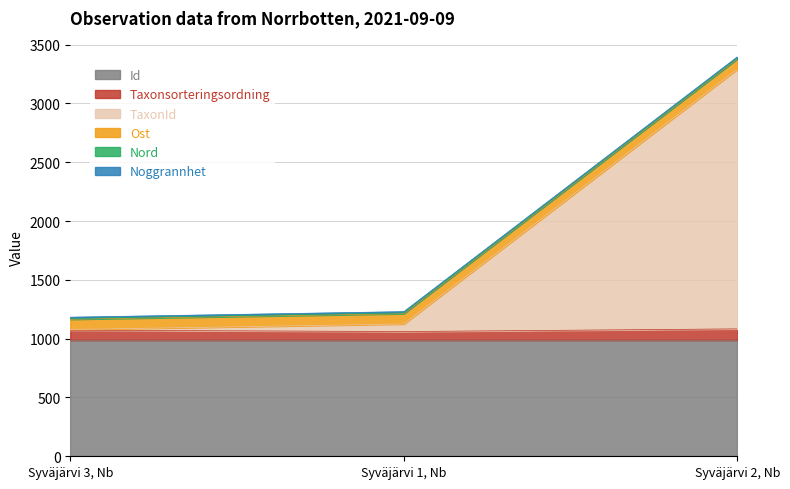

What is the minimum value for Id?

986.7